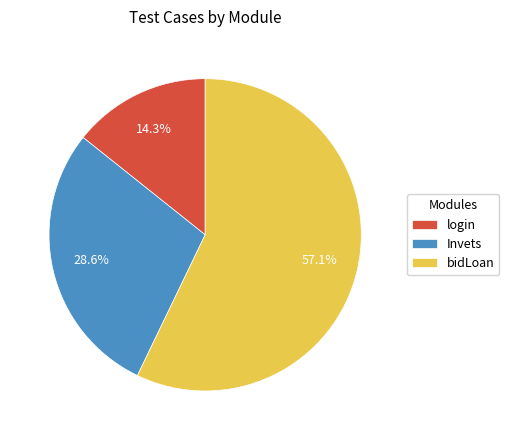

To the nearest percent, what percentage of the pie is login?

14%